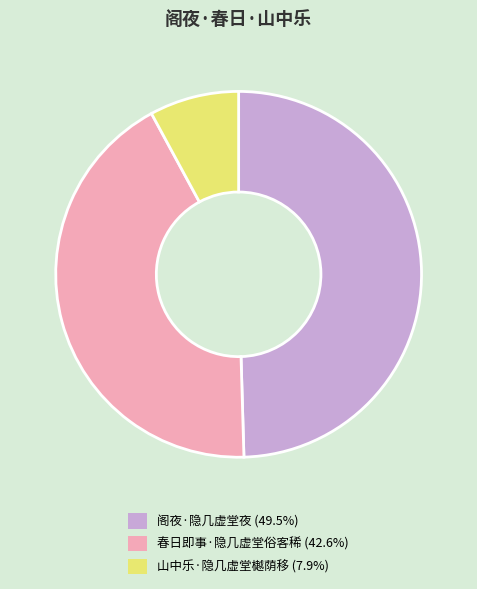

What is the smallest slice in the pie chart?

山中乐·隐几虚堂樾荫移